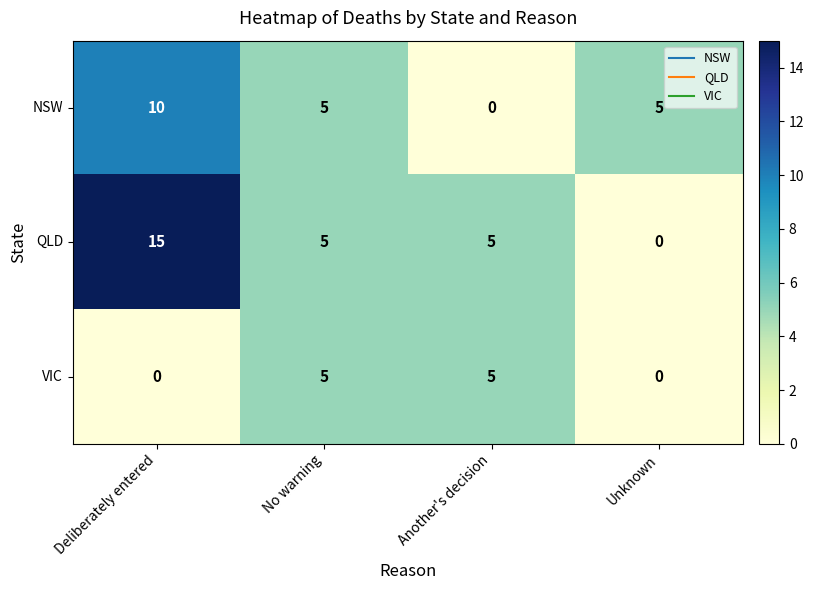

How many distinct data groups are displayed?

3